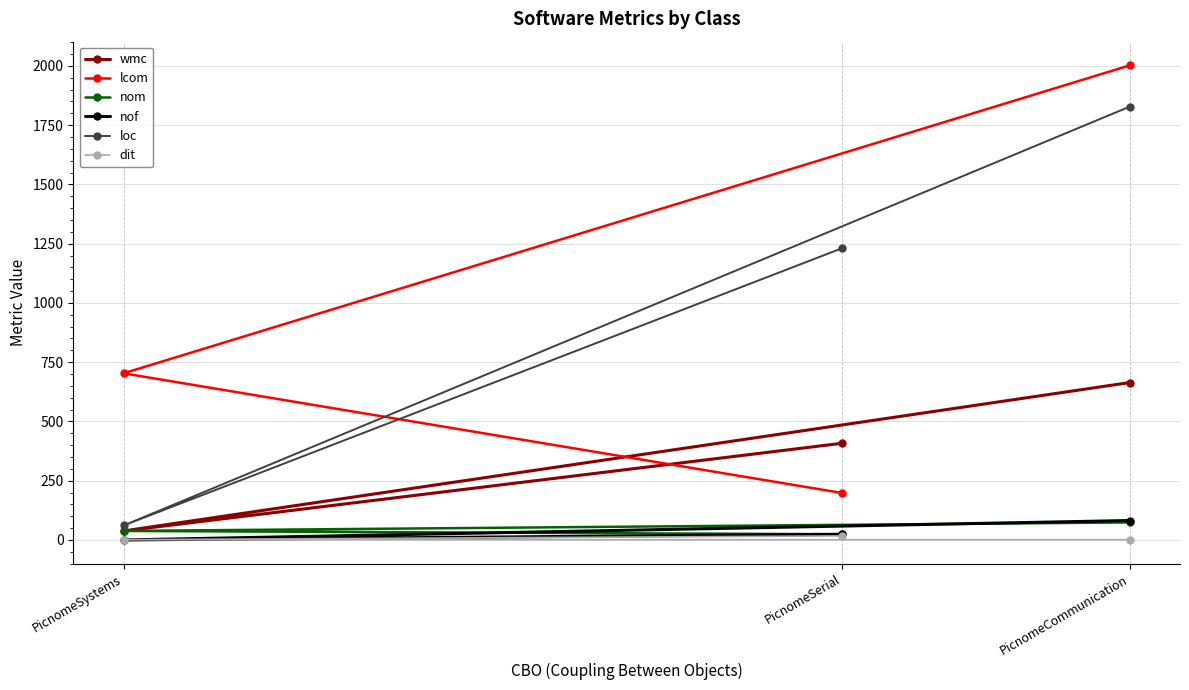

Count the loc values in the range 61 to 1828.

3